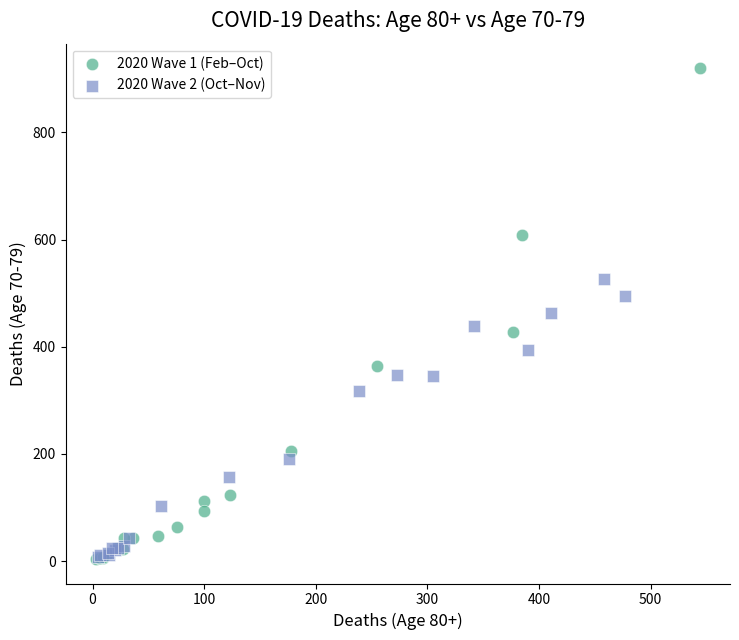

What are all the series names shown in the legend?

2020 Wave 1 (Feb–Oct), 2020 Wave 2 (Oct–Nov)